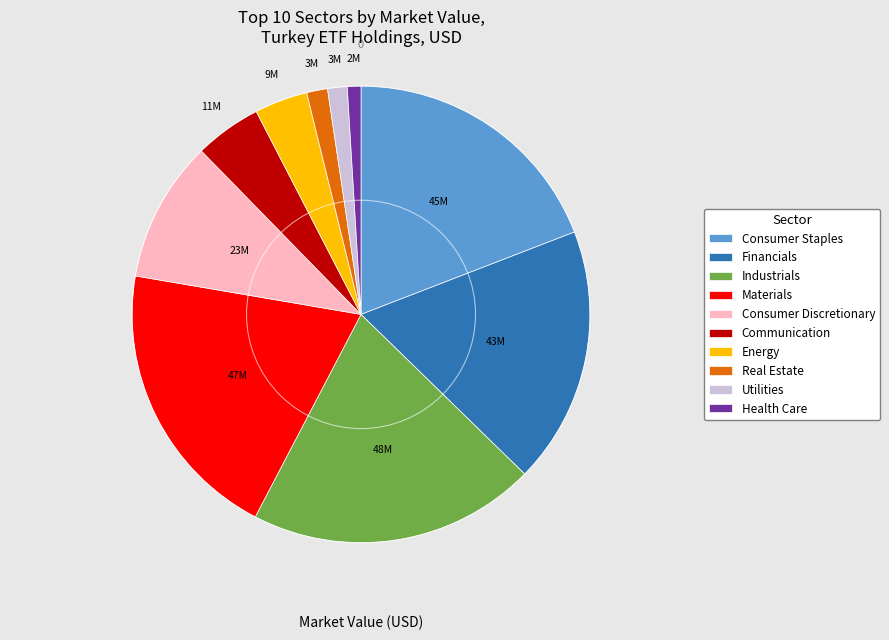

Does any single category account for the majority?

No